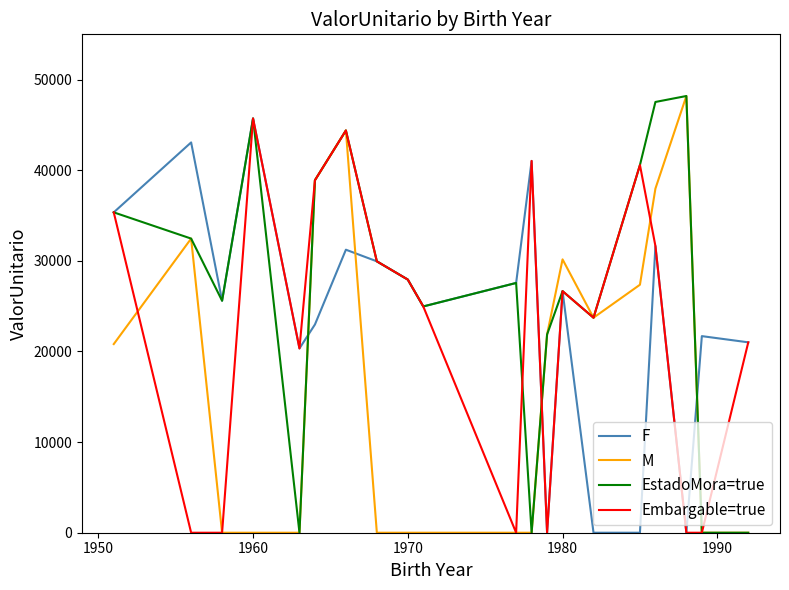

How many times do F and M cross each other?

4